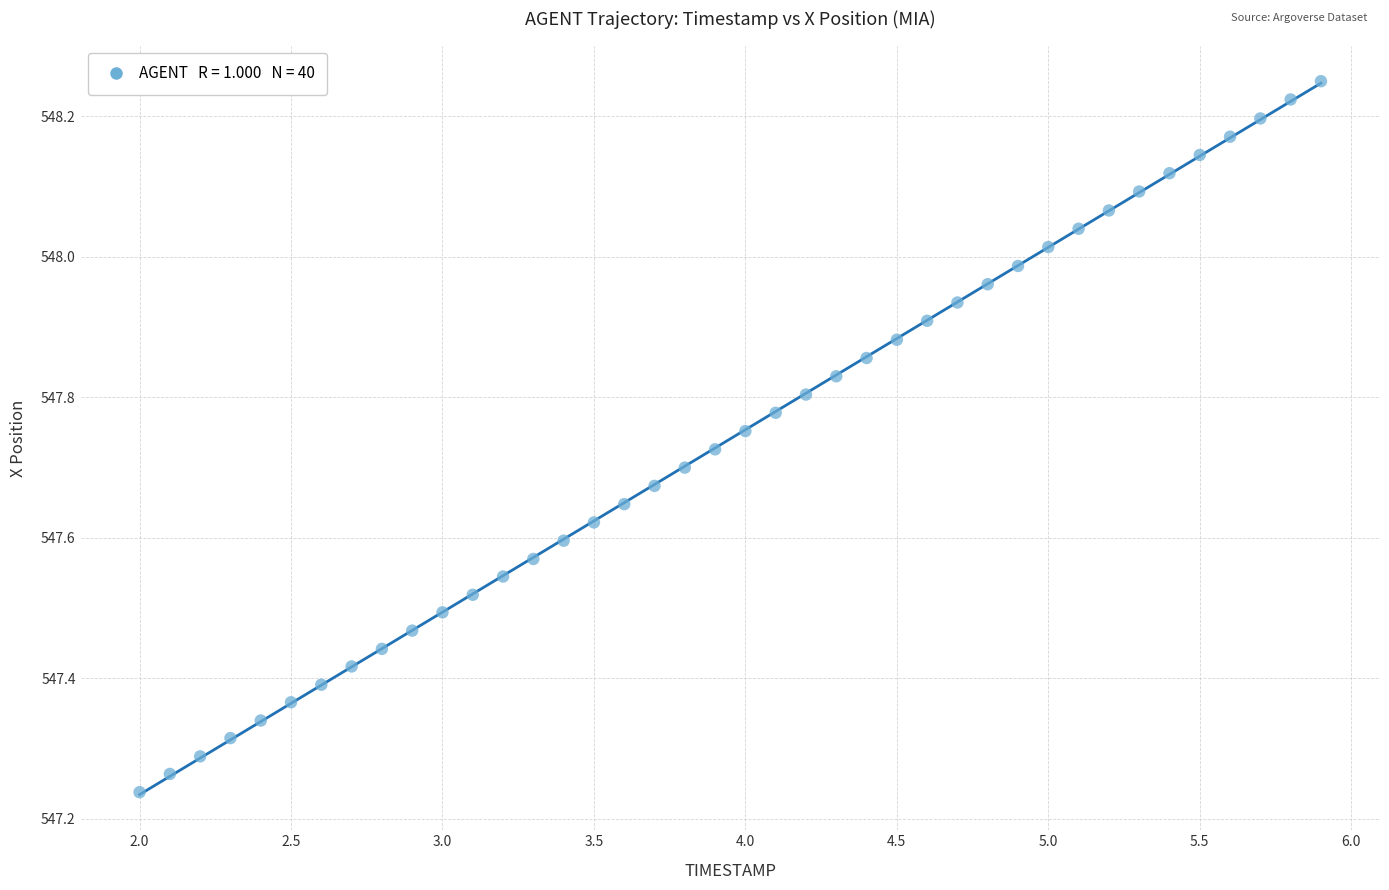

What is the range of Y values (max minus min)?

1.0